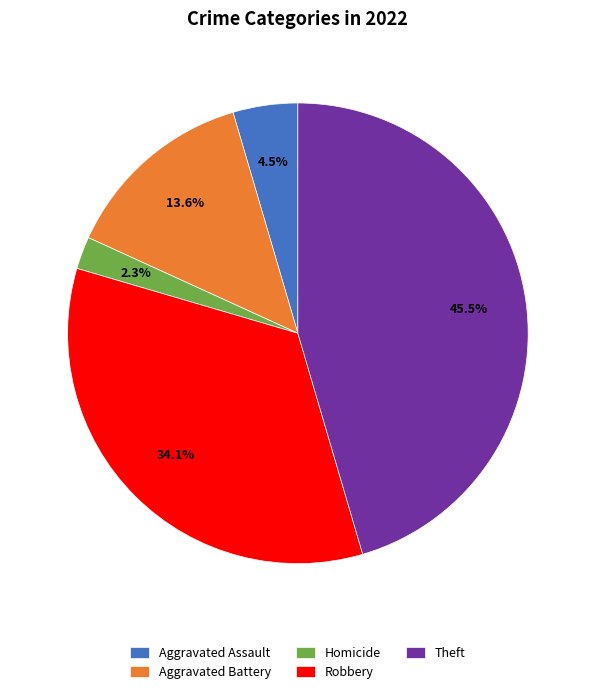

How many slices are in this pie chart?

5